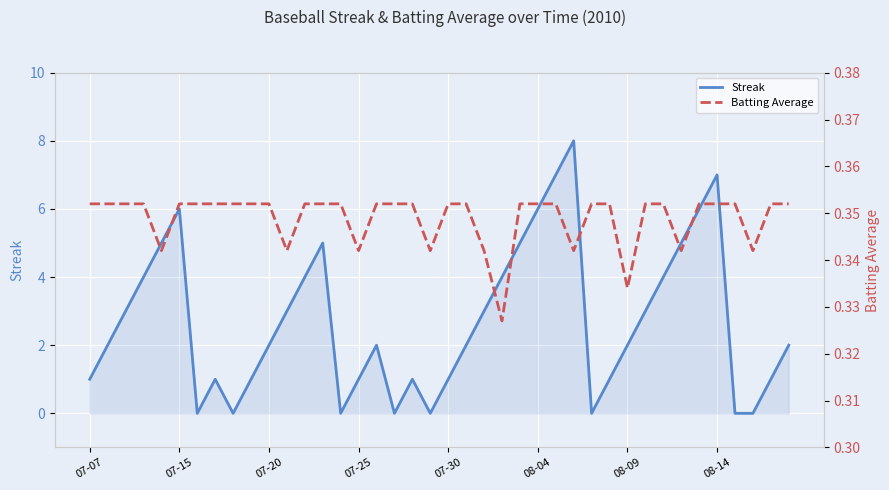

Which series has the largest range (max minus min)?

Streak